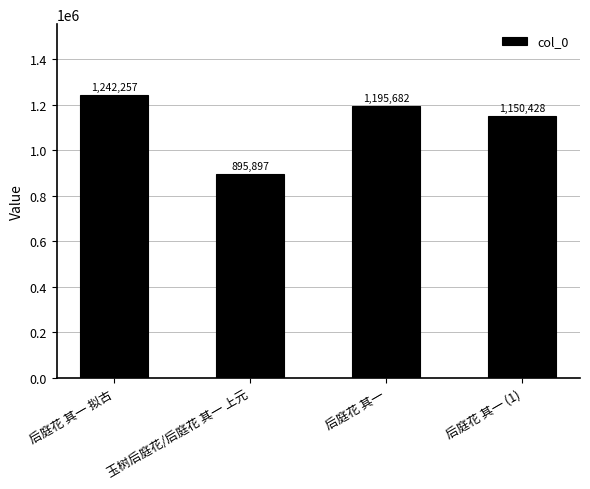

At which label does the data first exceed 1195682?

后庭花 其一 拟古